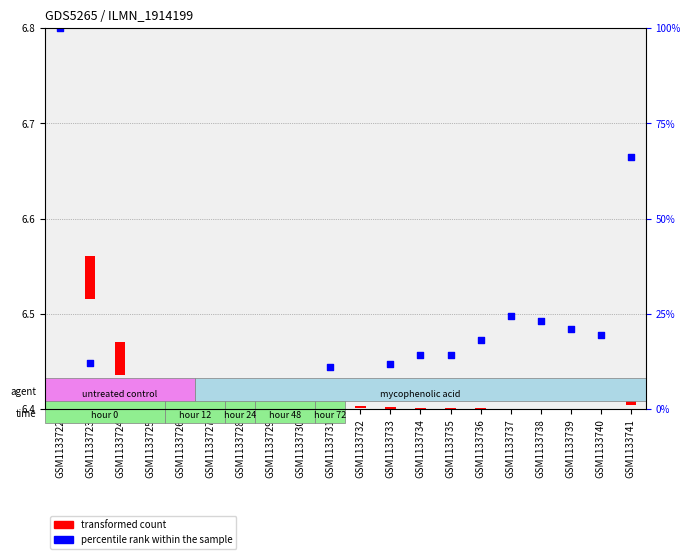

Which series has the largest total across all categories?

percentile rank within the sample